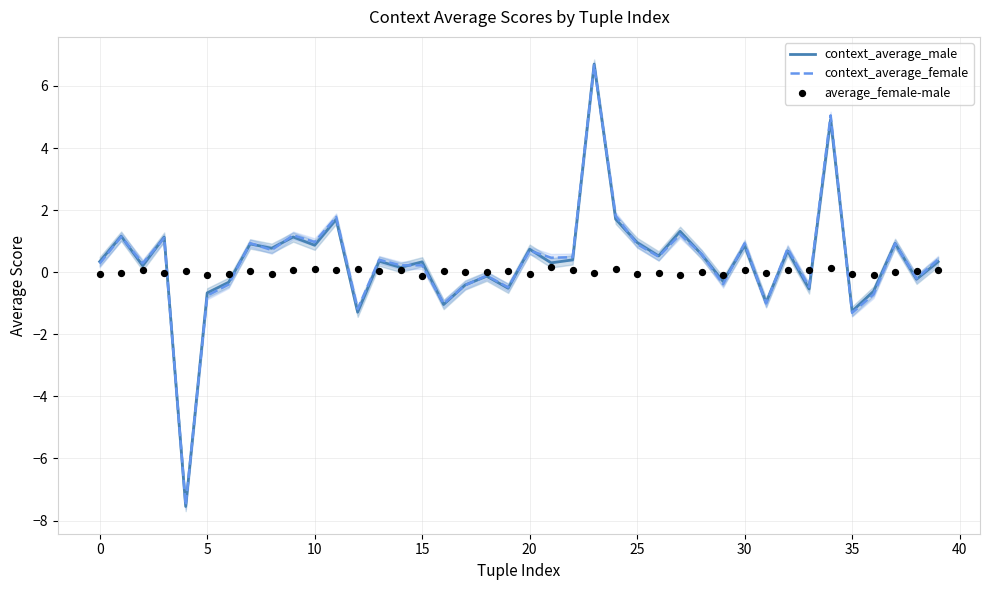

At which category is the sum across all series the highest?

23